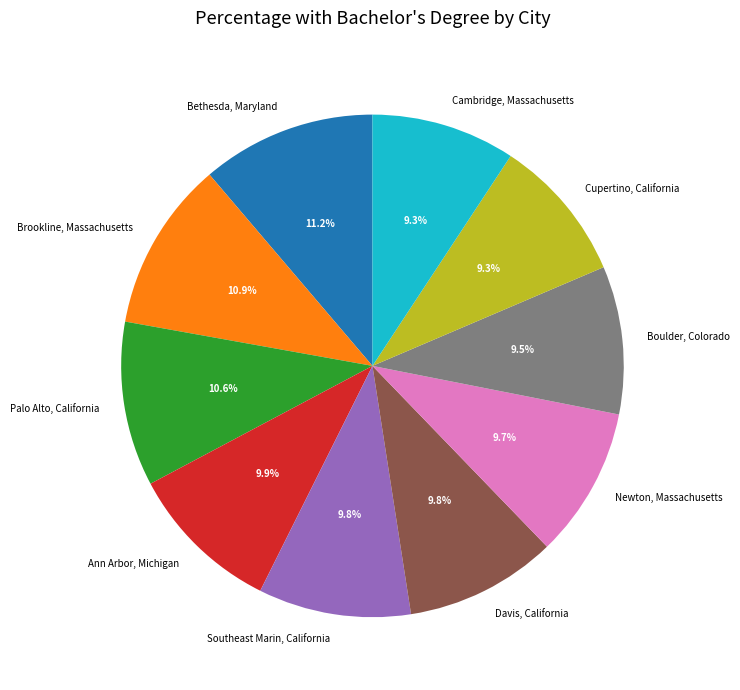

How many segments does this pie chart have?

10